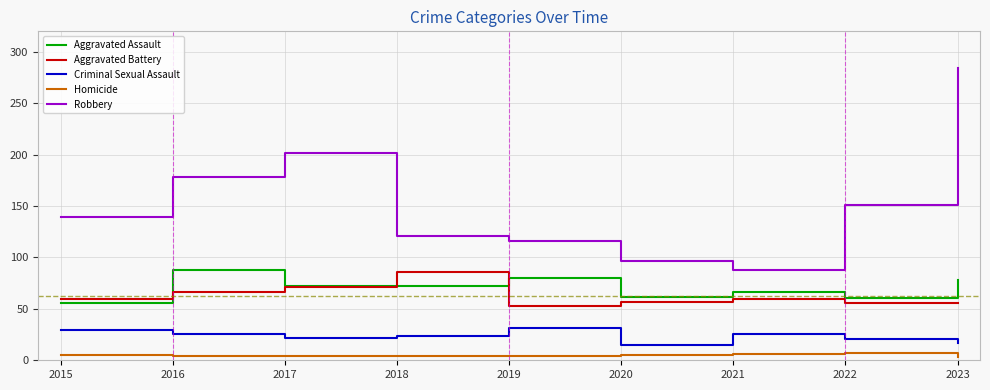

What is the total value across all series at 2020?

236